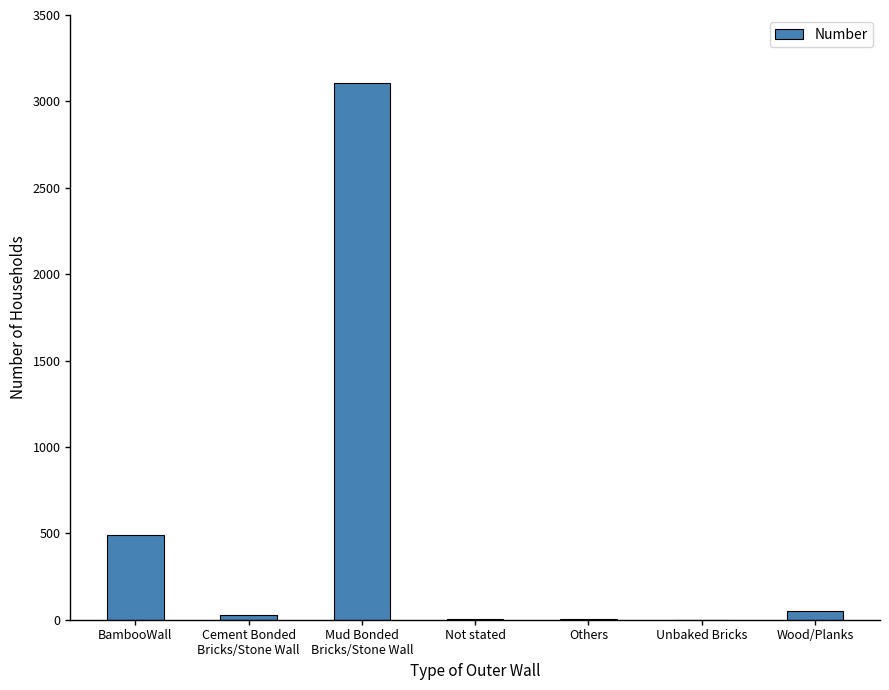

What is the sum of all values?

3677